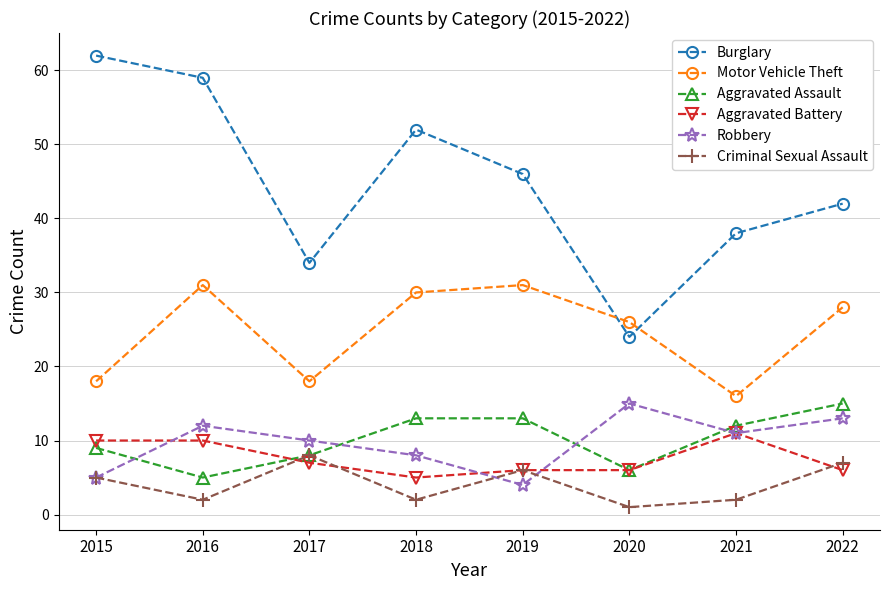

What is the value of the Aggravated Battery point at the 8th from the left?

6